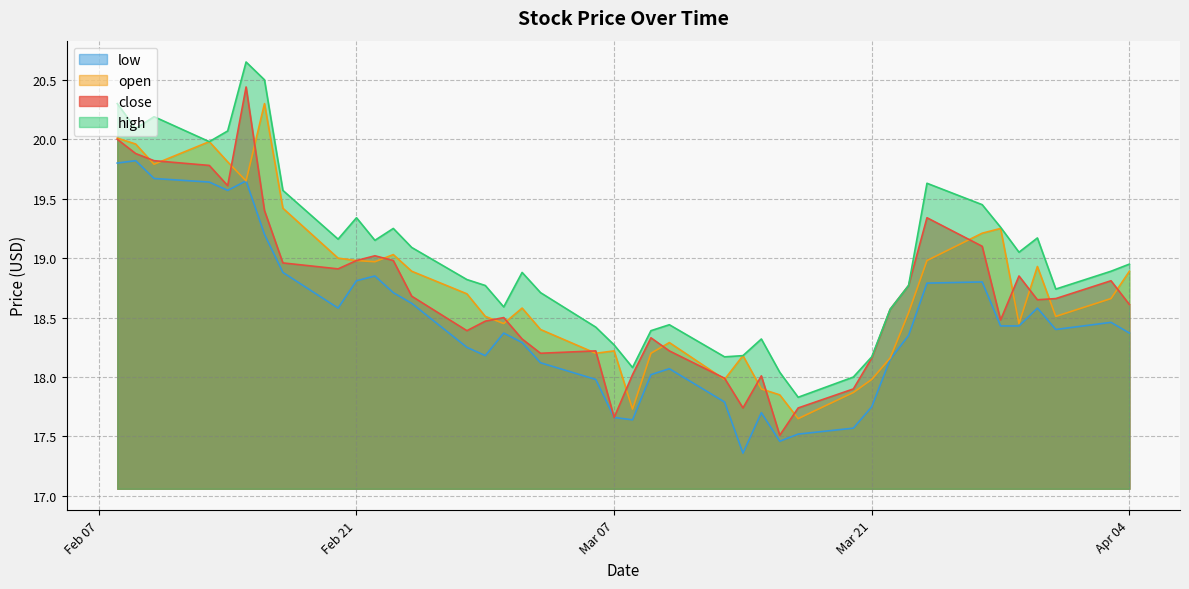

What is the difference between the maximum and second lowest values in the low series?

2.4